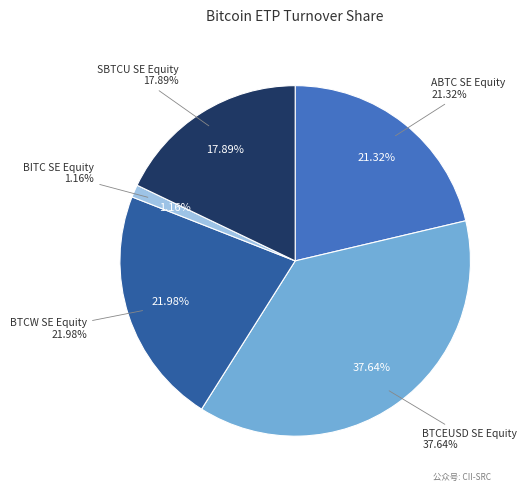

Which slice is the largest?

BTCEUSD SE Equity